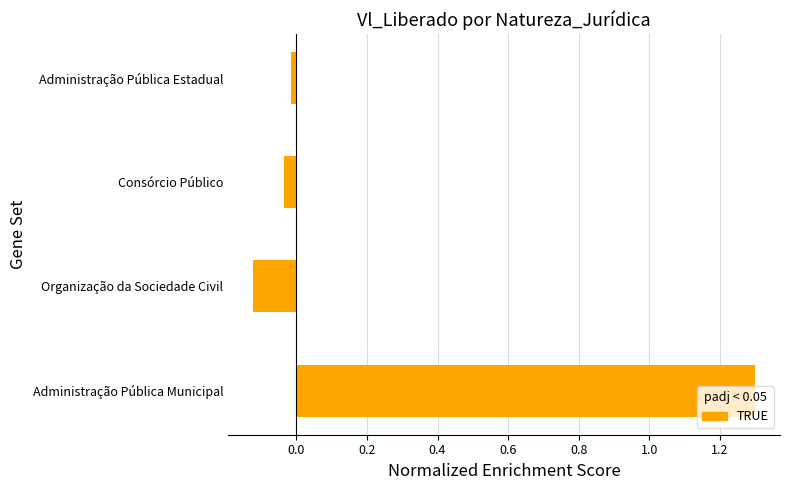

What is the difference between the maximum and second lowest values?

1.3